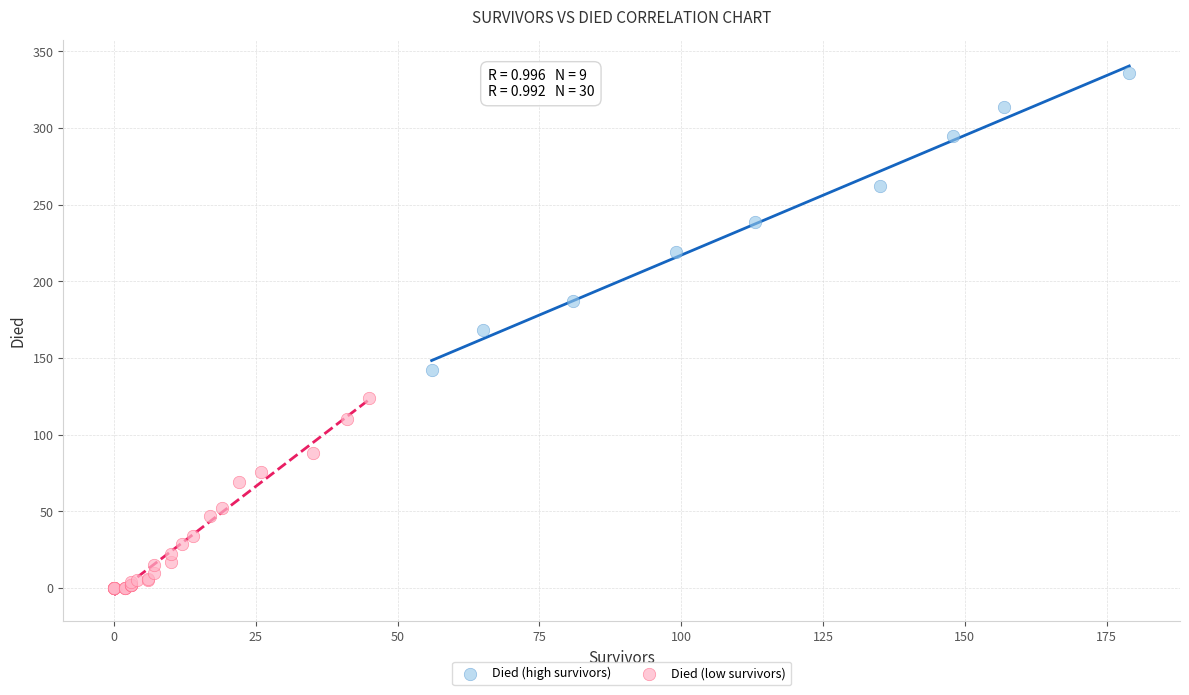

Which series contains the lowest Y value?

Died (low survivors)